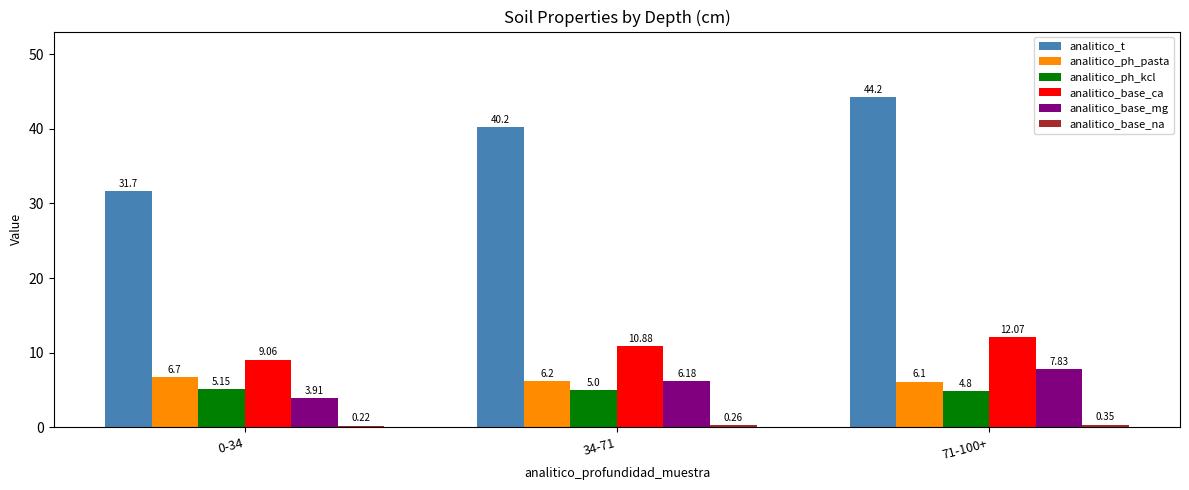

What is the label of the 3rd bar from the left?

71-100+